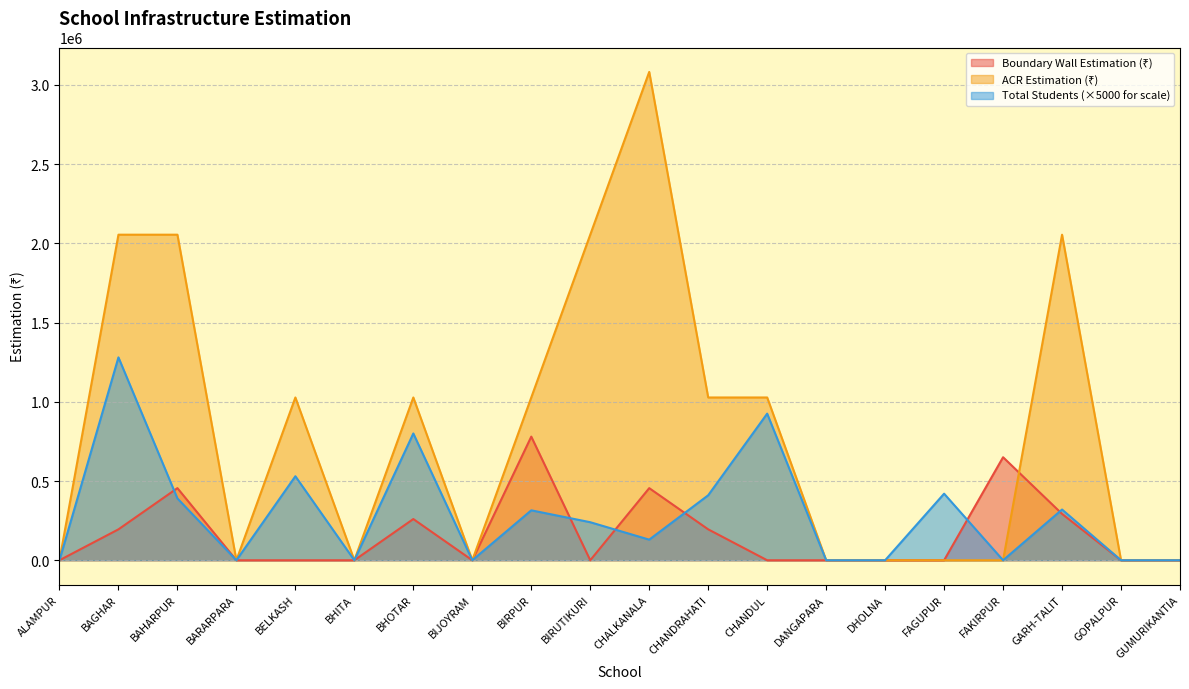

Reading left to right, what are all the values shown in this chart?

Boundary Wall Estimation (₹): ALAMPUR=0	BAGHAR=195000	BAHARPUR=455000	BARARPARA=0	BELKASH=0	BHITA=0	BHOTAR=260000	BIJOYRAM=0	BIRPUR=780000	BIRUTIKURI=0	CHALKANALA=455000	CHANDRAHATI=195000	CHANDUL=0	DANGAPARA=0	DHOLNA=0	FAGUPUR=0	FAKIRPUR=650000	GARH-TALIT=292500	GOPALPUR=0	GUMURIKANTIA=0
ACR Estimation (₹): ALAMPUR=0	BAGHAR=2054000	BAHARPUR=2054000	BARARPARA=0	BELKASH=1027000	BHITA=0	BHOTAR=1027000	BIJOYRAM=0	BIRPUR=1027000	BIRUTIKURI=2054000	CHALKANALA=3081000	CHANDRAHATI=1027000	CHANDUL=1027000	DANGAPARA=0	DHOLNA=0	FAGUPUR=0	FAKIRPUR=0	GARH-TALIT=2054000	GOPALPUR=0	GUMURIKANTIA=0
Total Students: ALAMPUR=0	BAGHAR=1280000	BAHARPUR=390000	BARARPARA=0	BELKASH=530000	BHITA=0	BHOTAR=800000	BIJOYRAM=0	BIRPUR=315000	BIRUTIKURI=240000	CHALKANALA=130000	CHANDRAHATI=410000	CHANDUL=925000	DANGAPARA=0	DHOLNA=0	FAGUPUR=420000	FAKIRPUR=0	GARH-TALIT=320000	GOPALPUR=0	GUMURIKANTIA=0